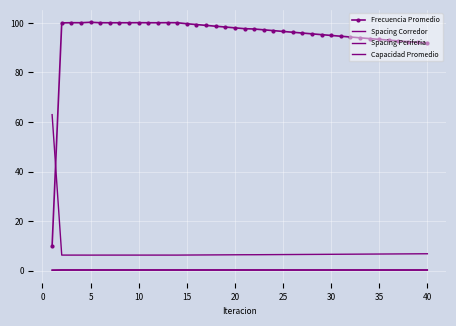

How many series are shown in this chart?

4